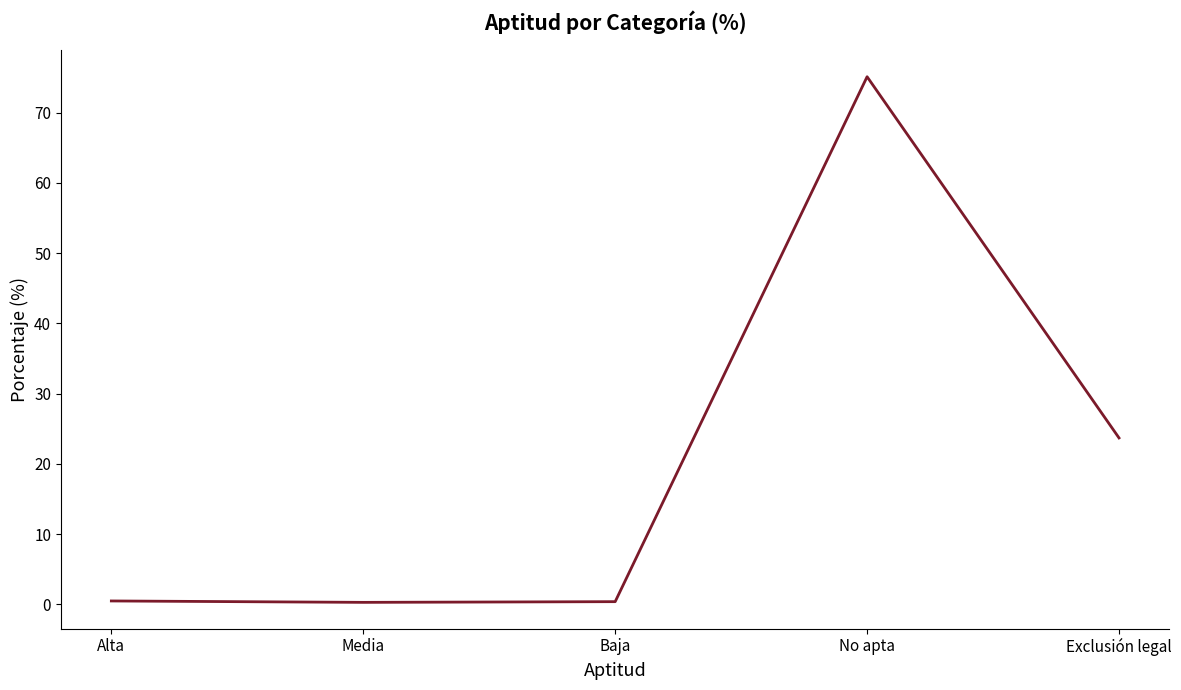

Does the chart display data point markers on the line(s)?

No